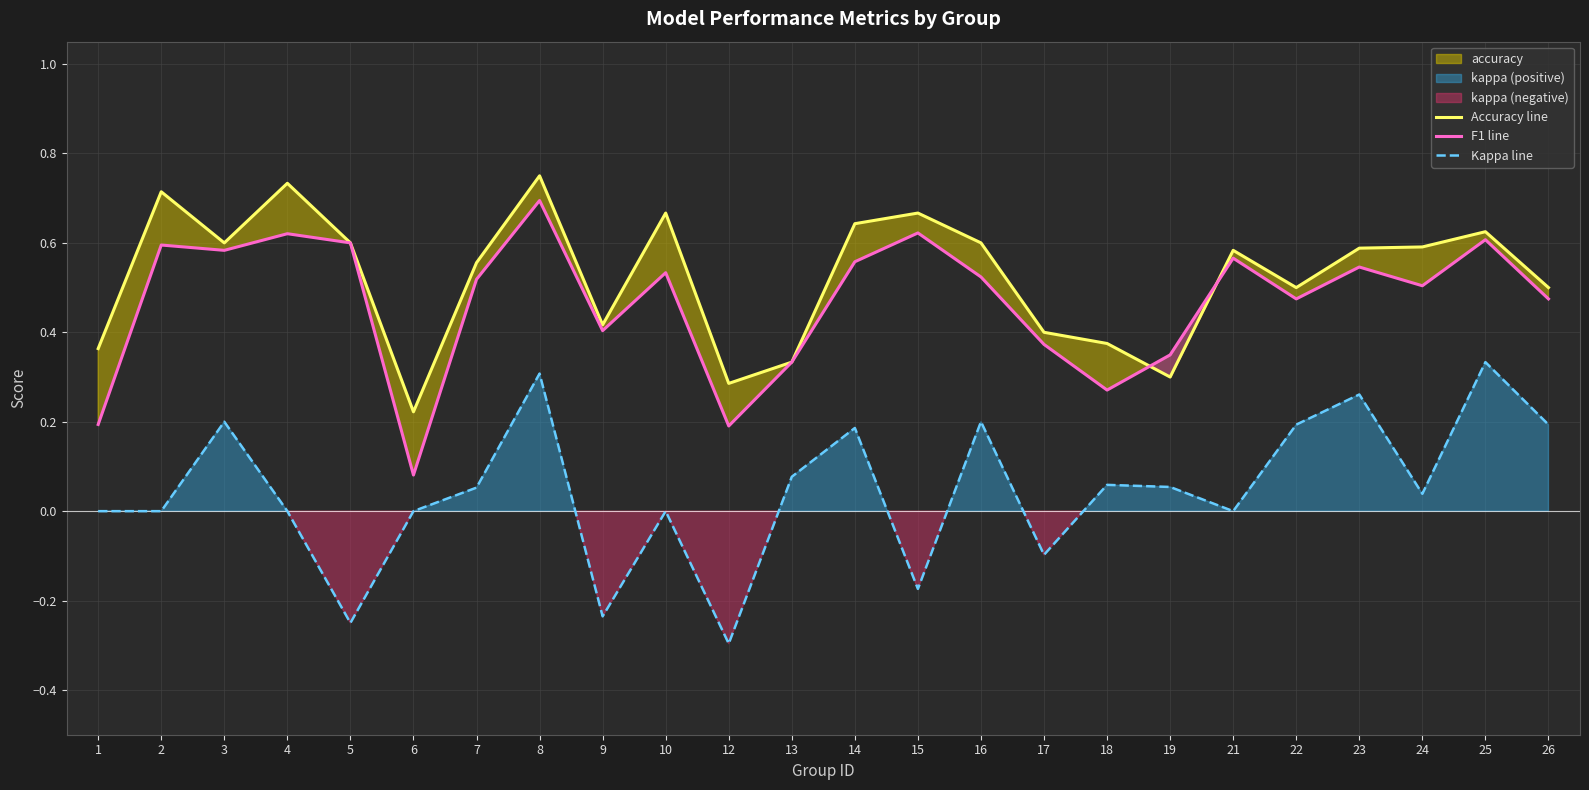

True or false: F1 line and Kappa line intersect in this chart.

False